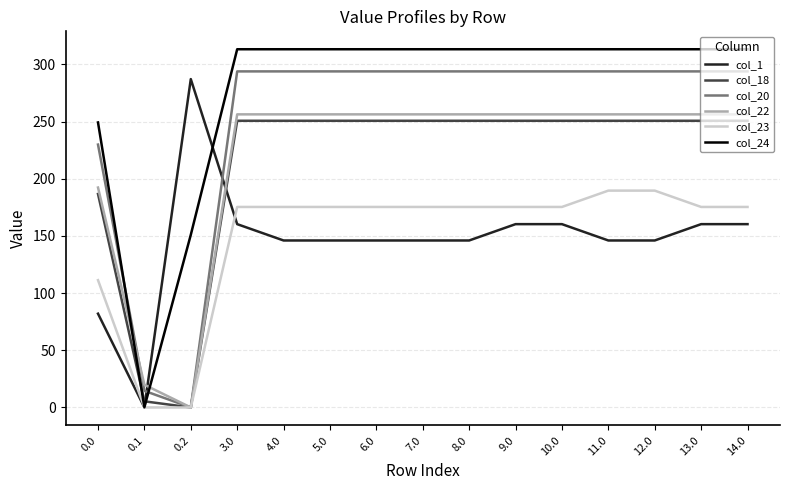

Which series has the largest total across all categories?

col_24